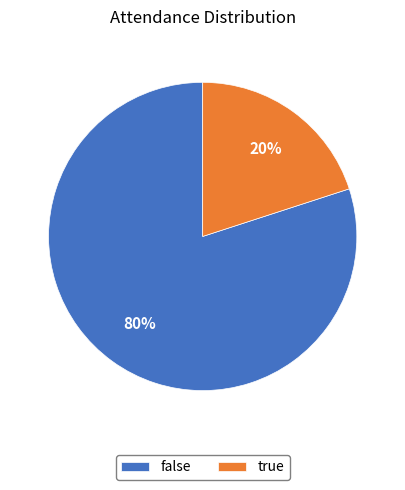

To the nearest percent, what is the difference between the true and false slice percentages?

60%